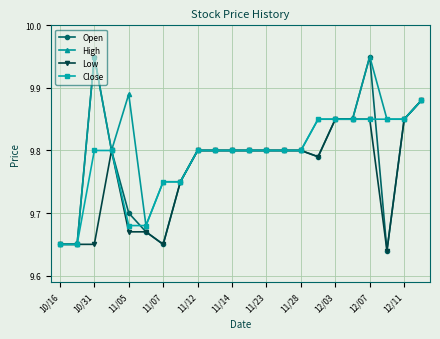

What is the difference between the second highest and minimum values in the High series?

0.3